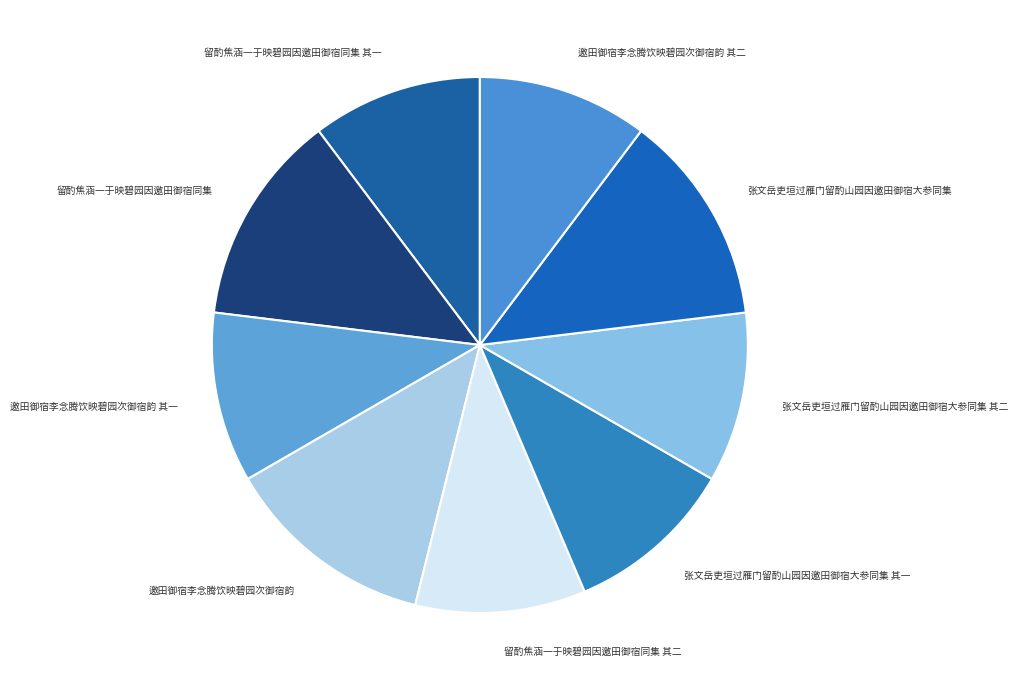

Is the sum of 留酌焦涵一于映碧园因邀田御宿同集 其一 and 张文岳吏垣过雁门留酌山园因邀田御宿大参同集 其二 greater than half?

No